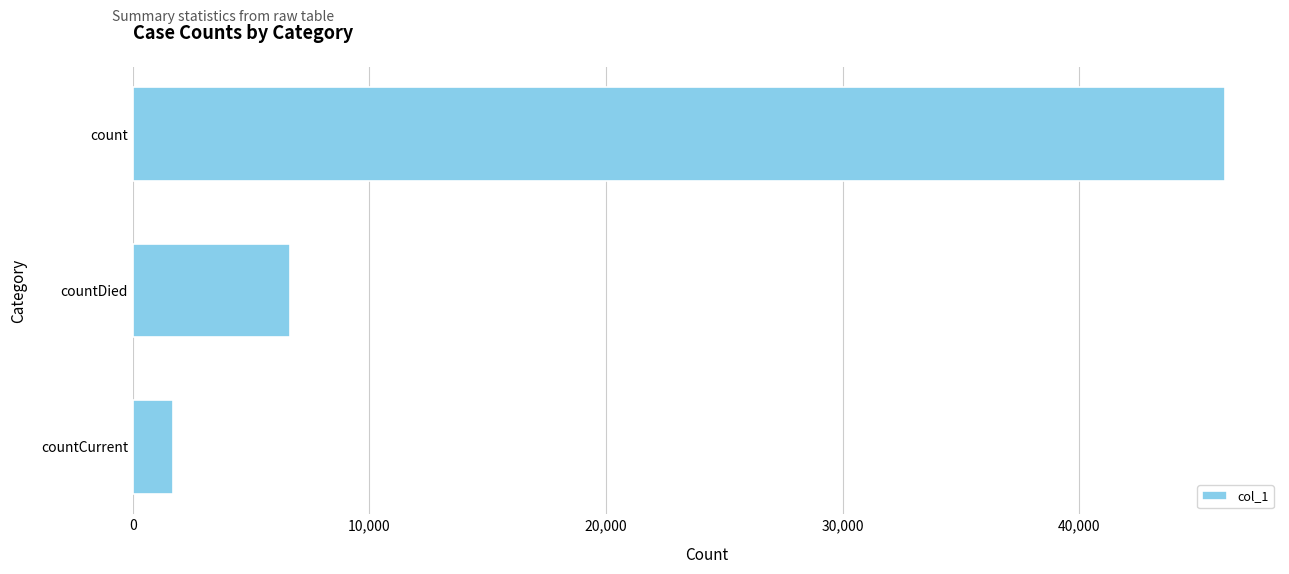

What is the change in value from count to countCurrent?

-44497